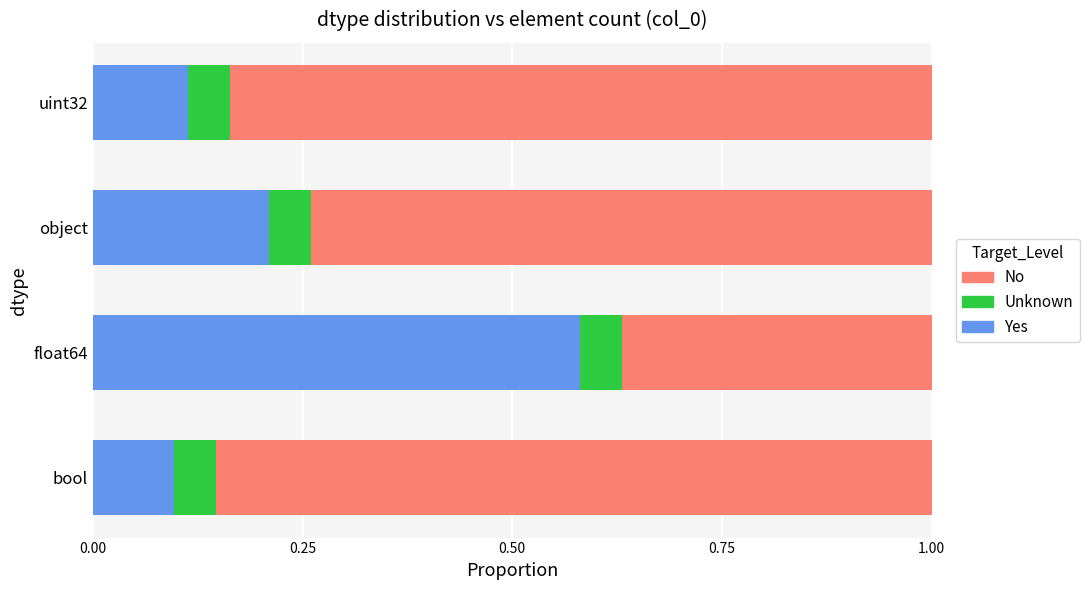

Is it true that Yes equals 0.1 at bool?

True